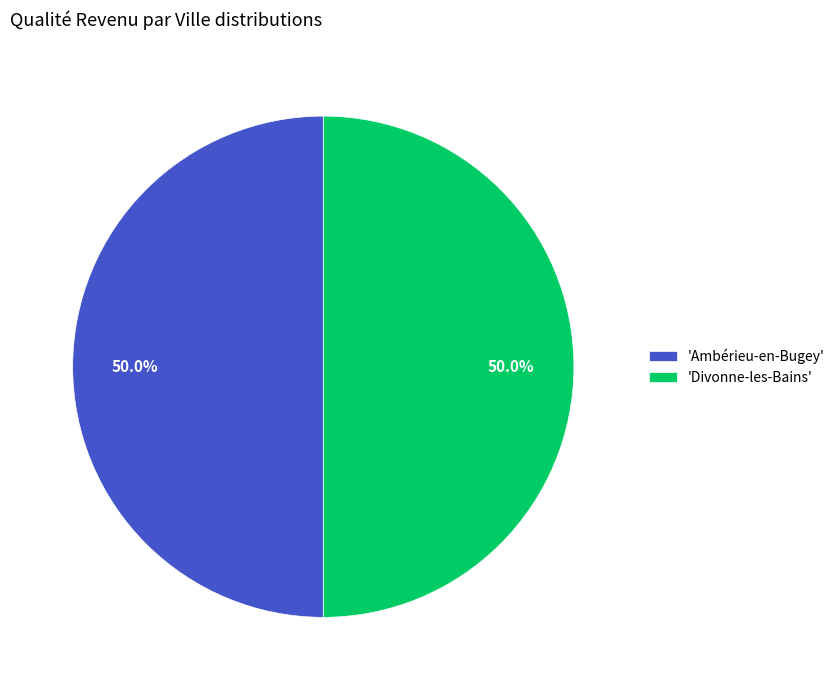

What is the total percentage of 'Ambérieu-en-Bugey' and 'Divonne-les-Bains'?

100.0%